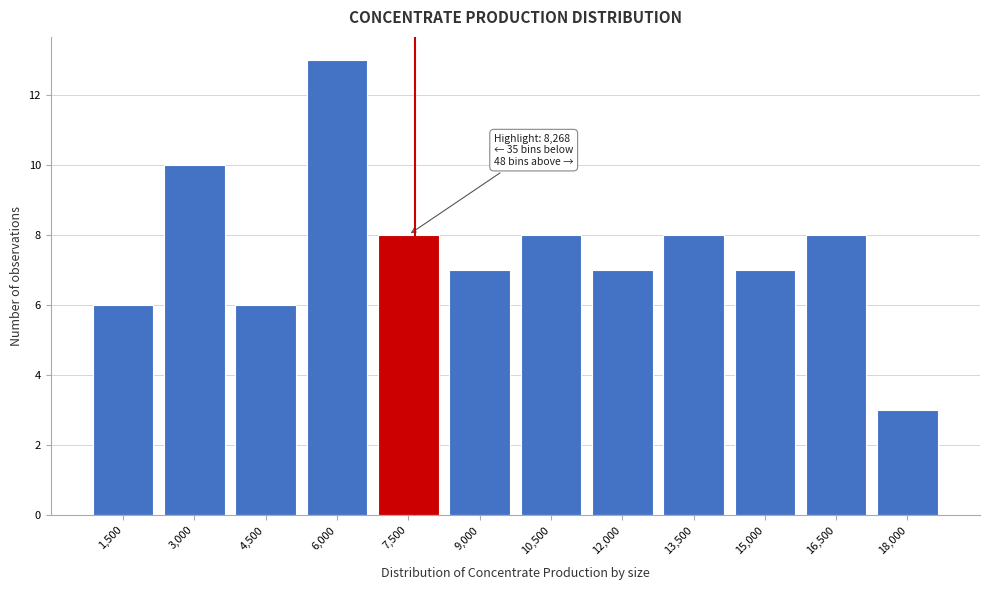

Reading right to left, transcribe all the data shown in this chart.

18,000=3	16,500=8	15,000=7	13,500=8	12,000=7	10,500=8	9,000=7	7,500=8	6,000=13	4,500=6	3,000=10	1,500=6